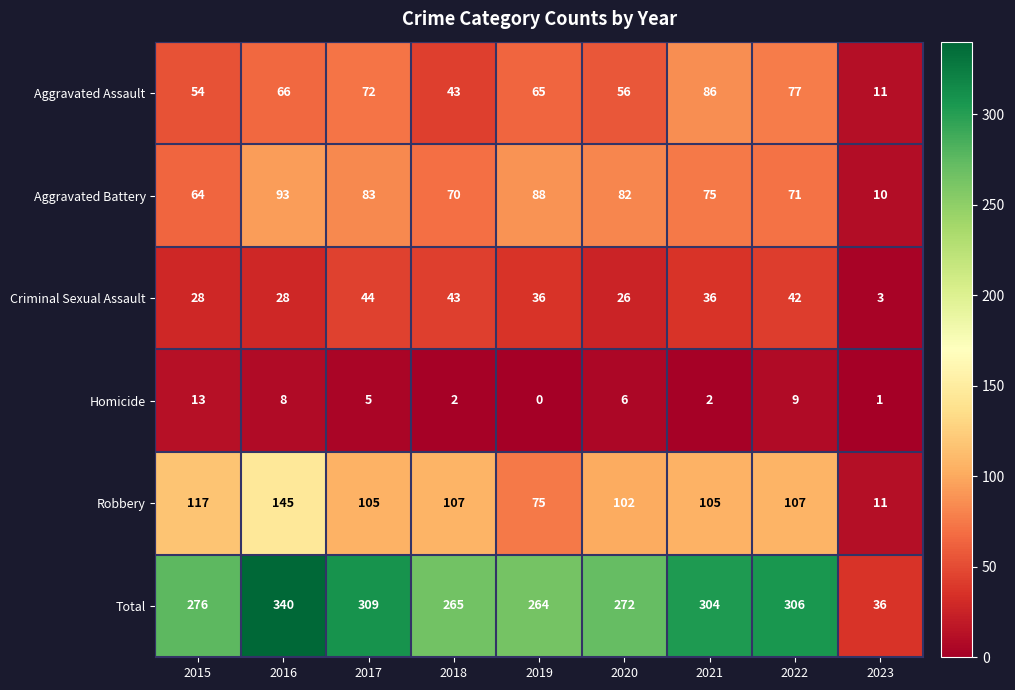

Is the value of Robbery at 2021 greater than the value of Homicide at 2023?

Yes